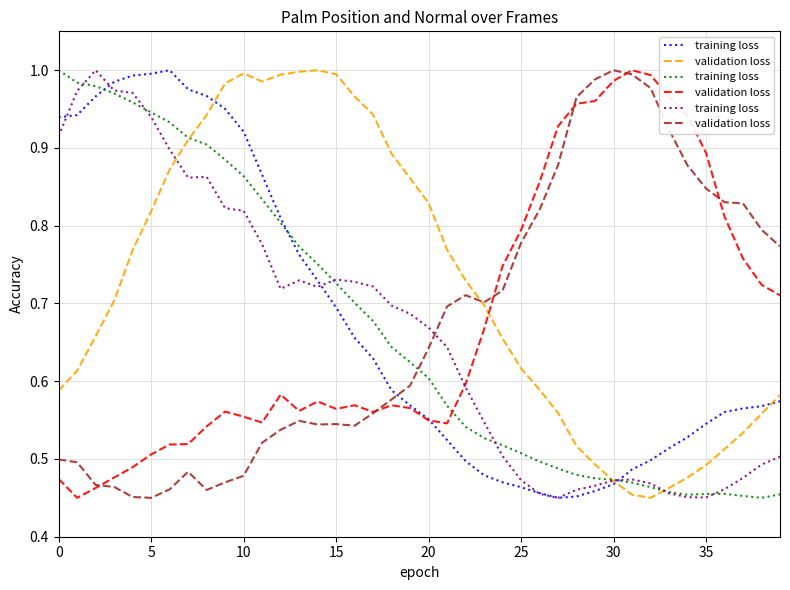

What is the difference between the second highest and second lowest values in the validation loss series?

0.5